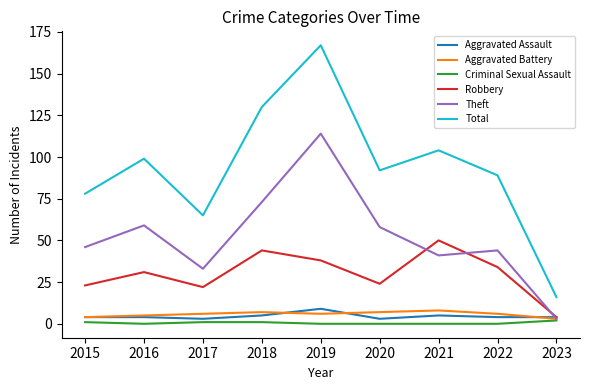

The value of Aggravated Assault at 2015 is 4. True or false?

True